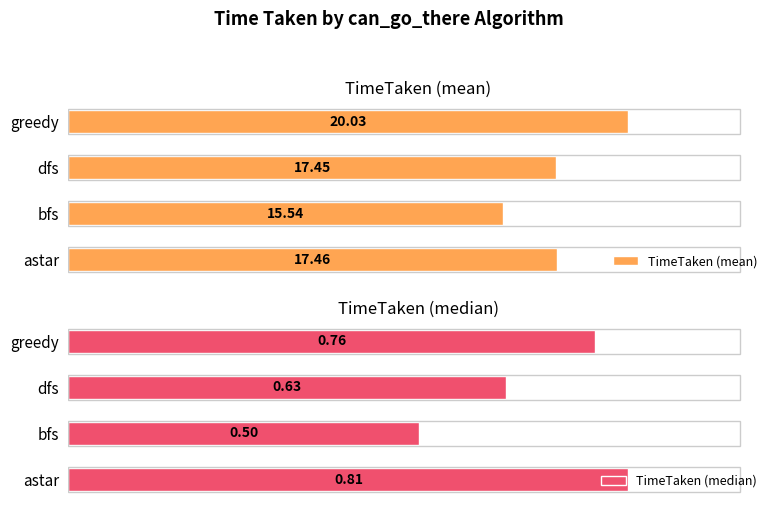

List the series in order of their peak value, lowest first.

TimeTaken (median), TimeTaken (mean)